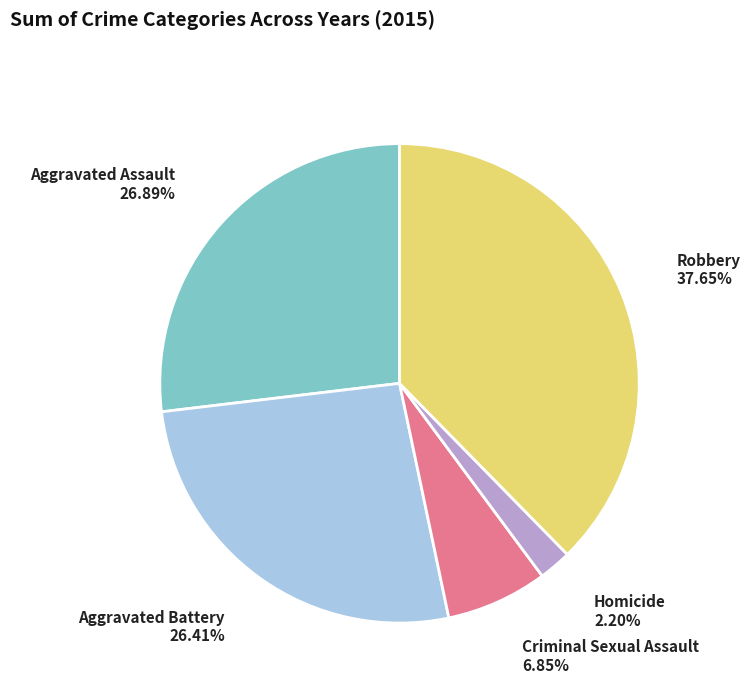

Count the number of slices in the pie.

5